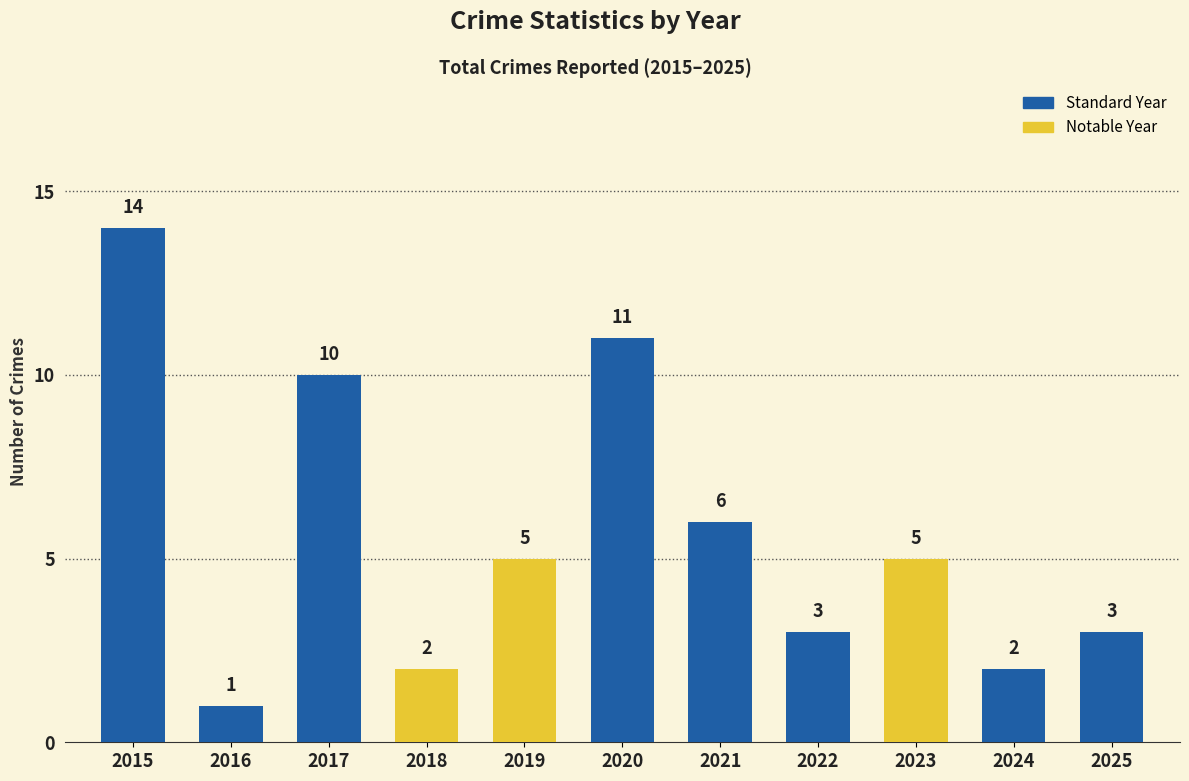

Reading right to left, extract all data points from this chart.

3	2	5	3	6	11	5	2	10	1	14